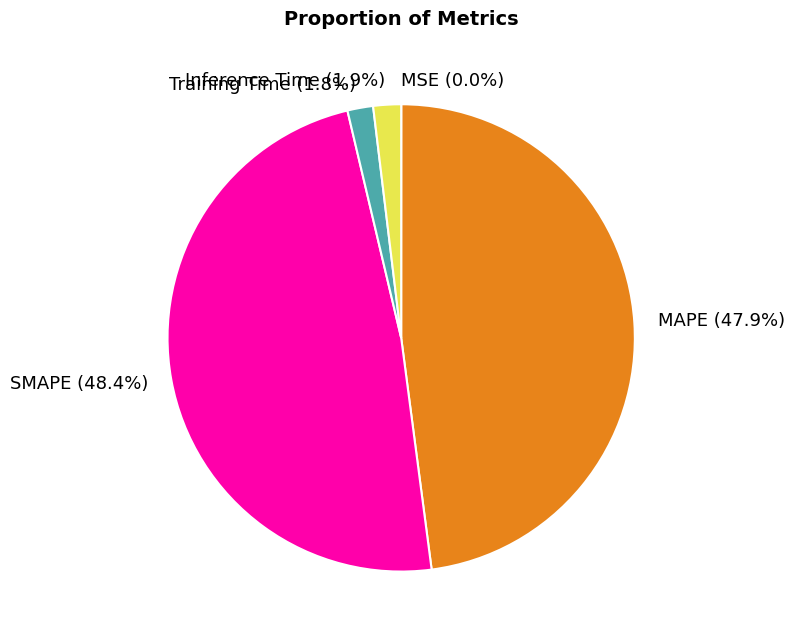

To the nearest percent, what percentage of the pie is Training Time?

2%